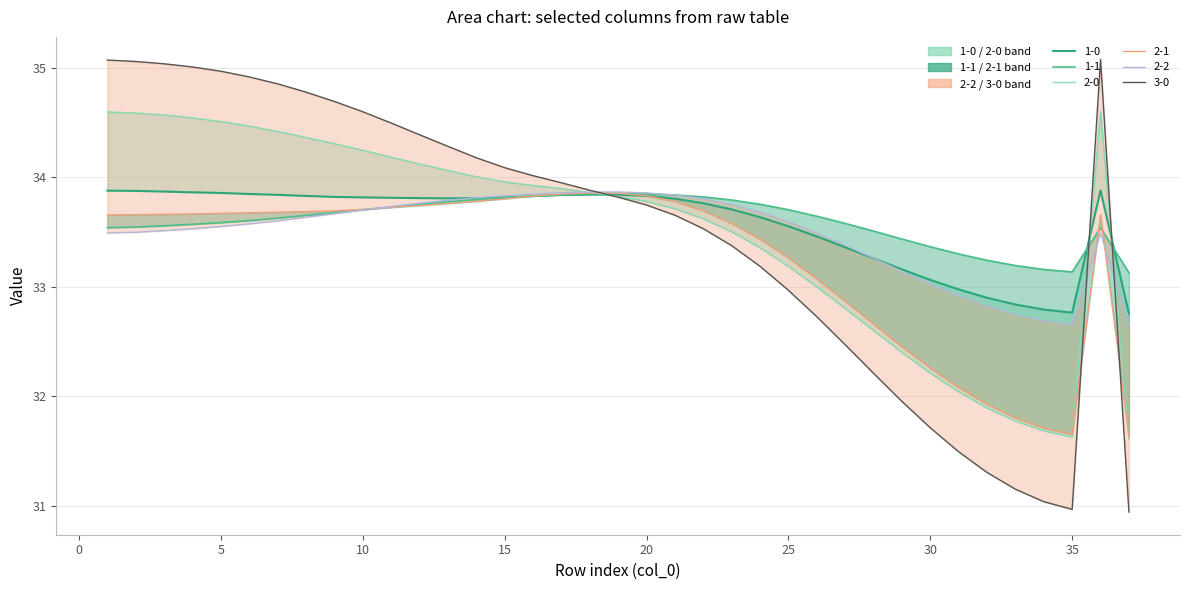

List the series in order of their peak value, highest first.

Series 3-0, Series 2-0, Series 1-0, Series 2-2, Series 2-1, Series 1-1